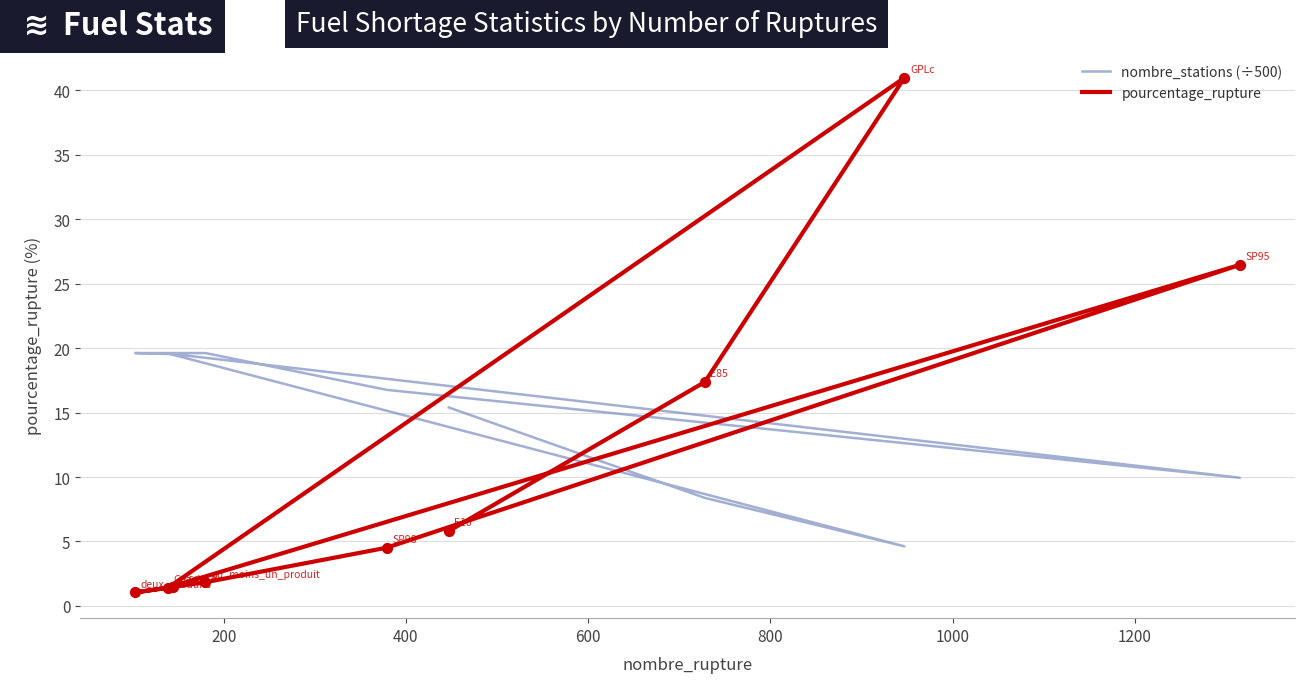

What are all the series names shown in the legend?

nombre_stations (÷500), pourcentage_rupture